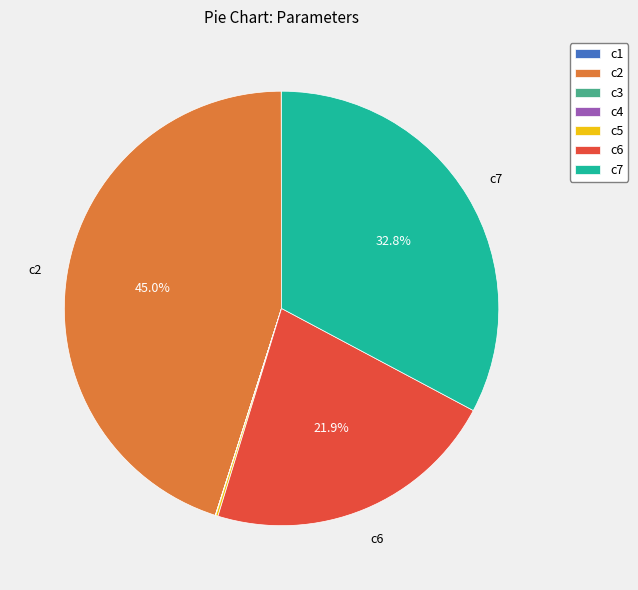

Which category has the biggest portion of the pie?

c2